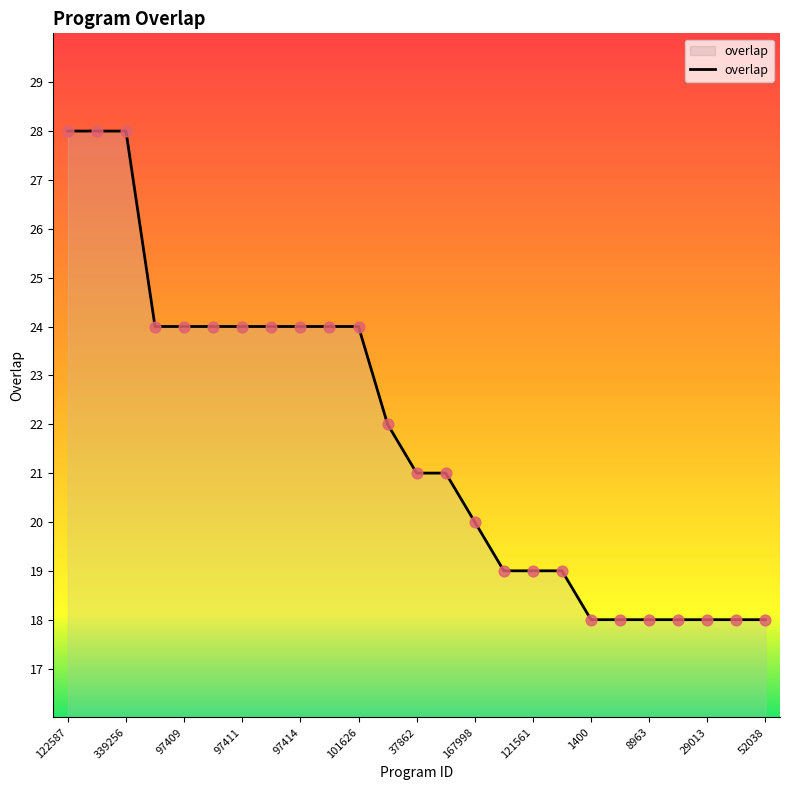

What is the minimum value shown in the chart?

18